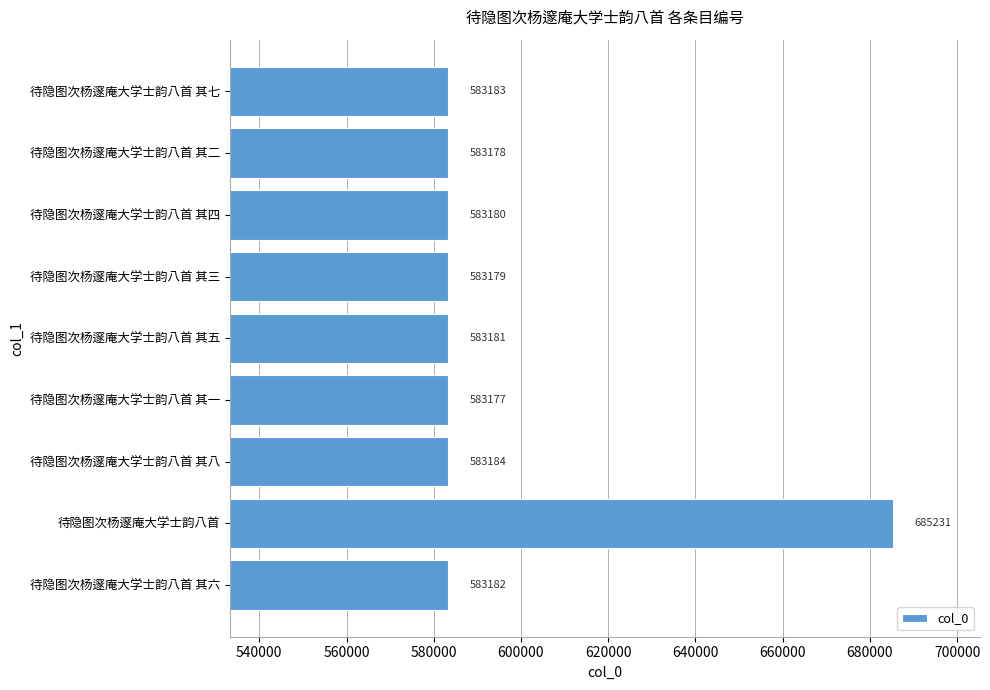

True or false: the data shows 583179 at 待隐图次杨邃庵大学士韵八首 其三.

True